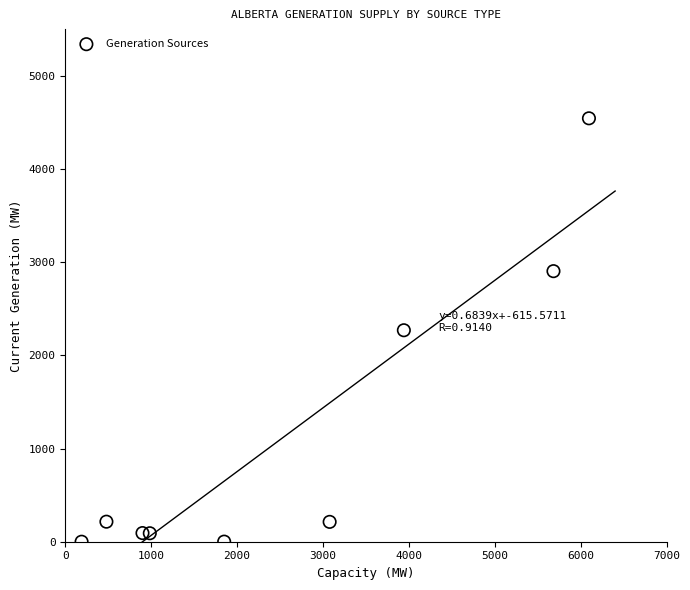

What is the range of X values (max minus min)?

5907